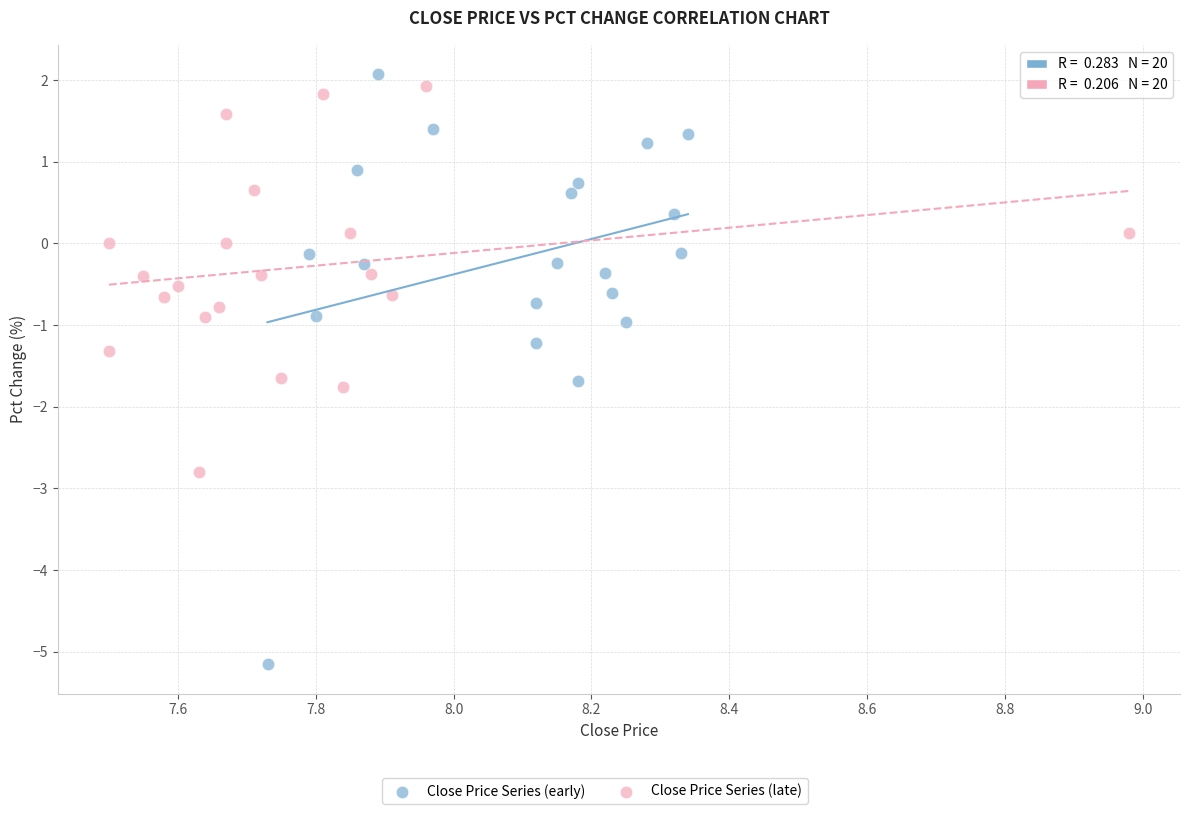

Which series has the widest spread of Y values?

Close Price Series (early)